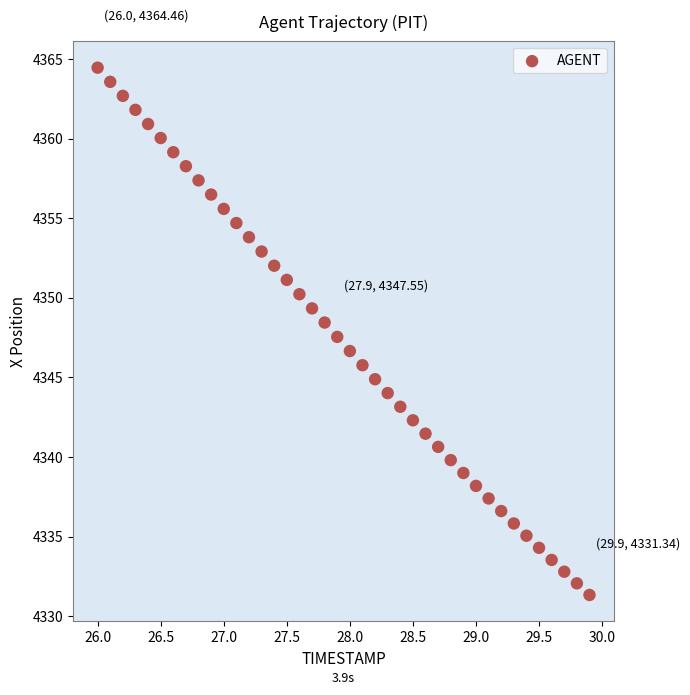

What is the range of Y values (max minus min)?

33.1